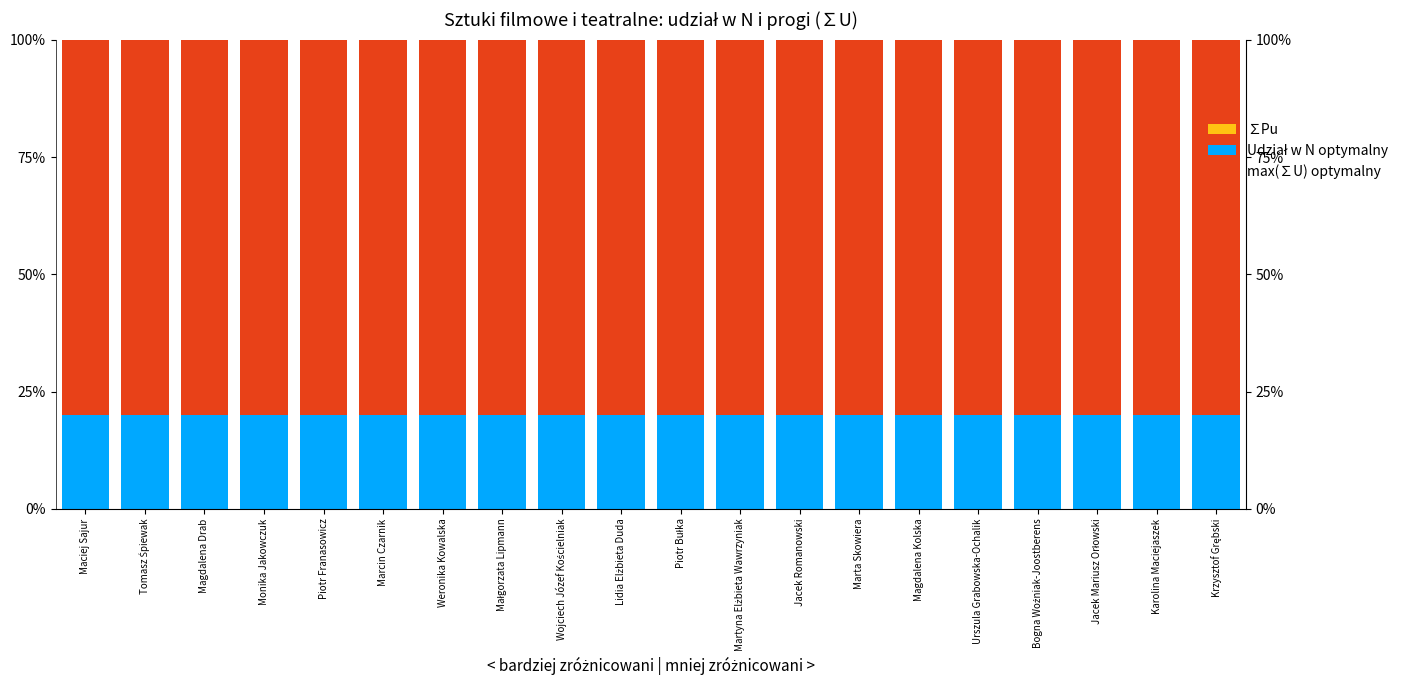

Which series has the largest total across all categories?

max(∑U) optymalny